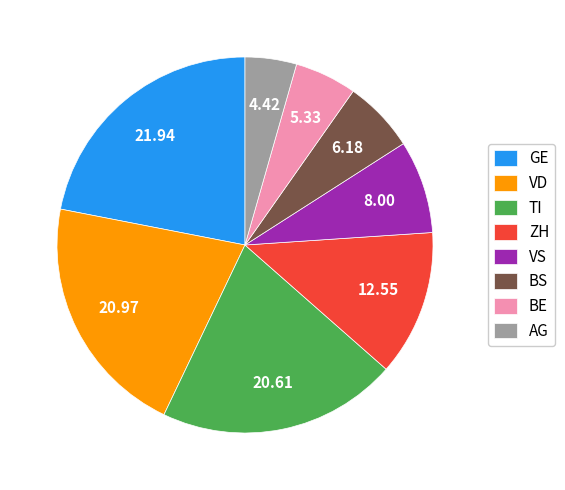

Is the sum of BE and AG greater than half?

No